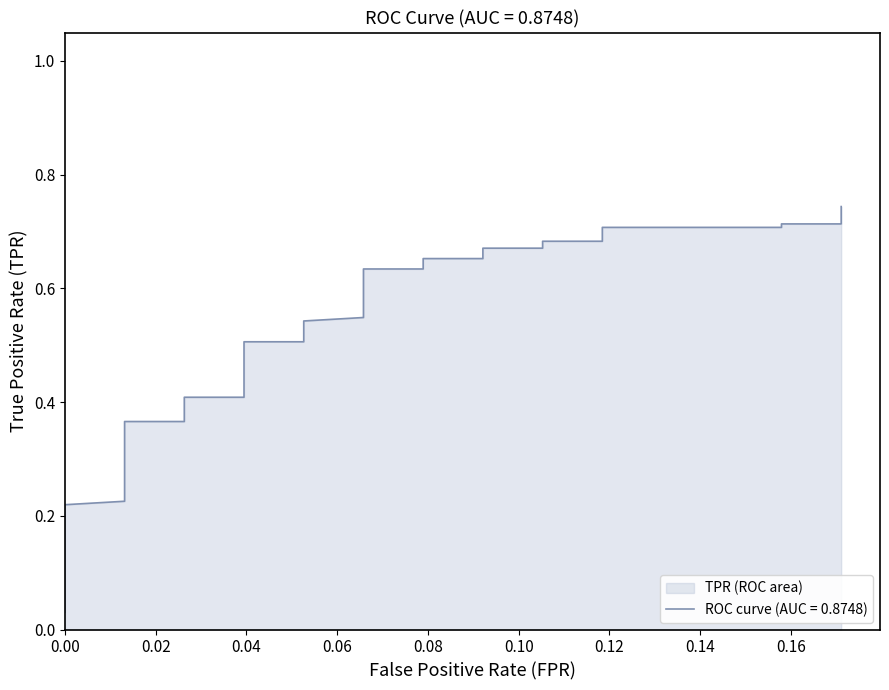

What is the greatest value displayed?

0.7